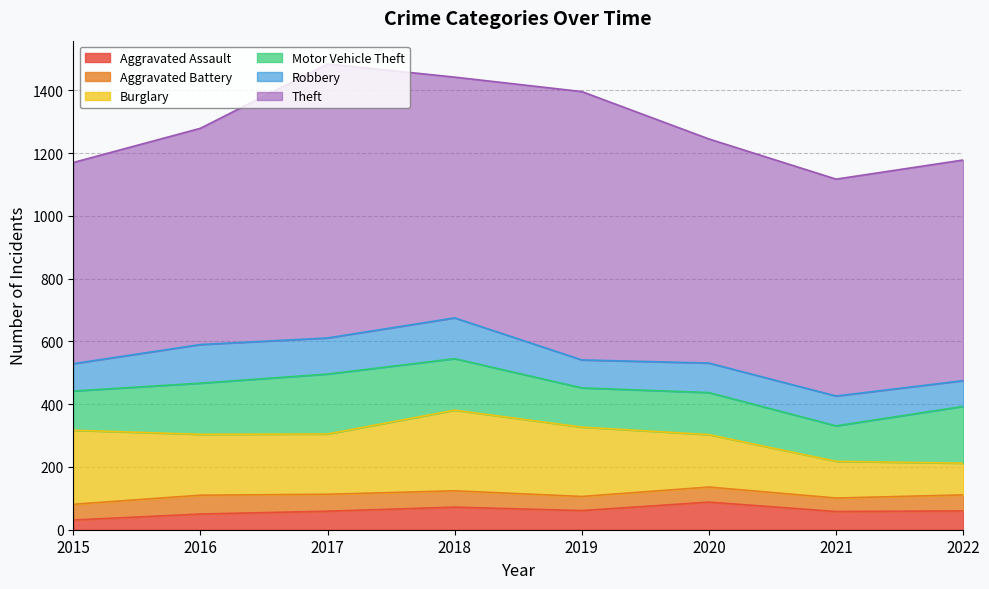

What is the sum of all Aggravated Battery values?

403